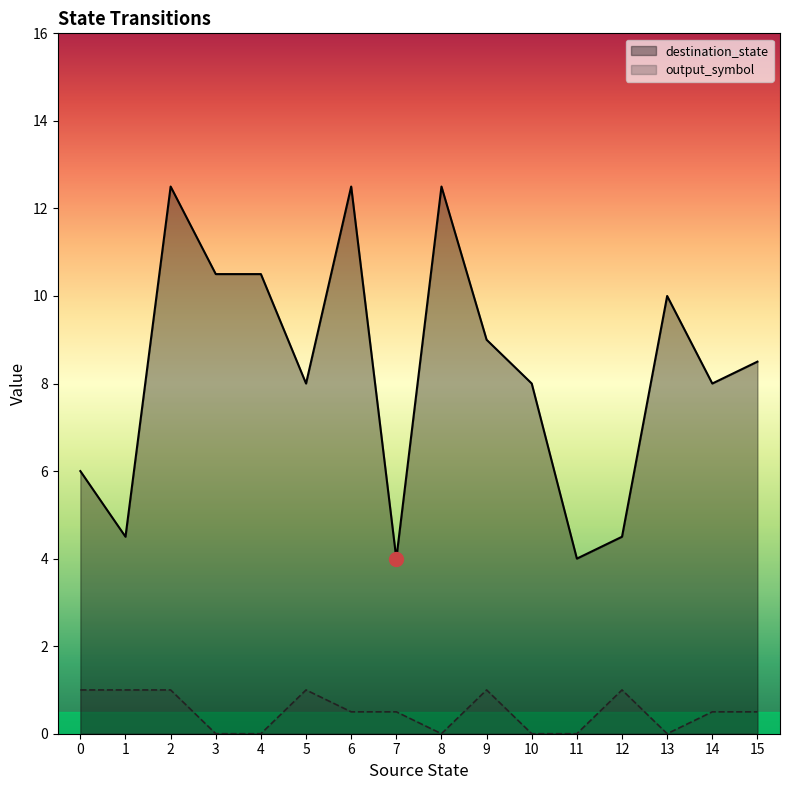

Is the value of output_symbol at 7 greater than the value of destination_state at 6?

No